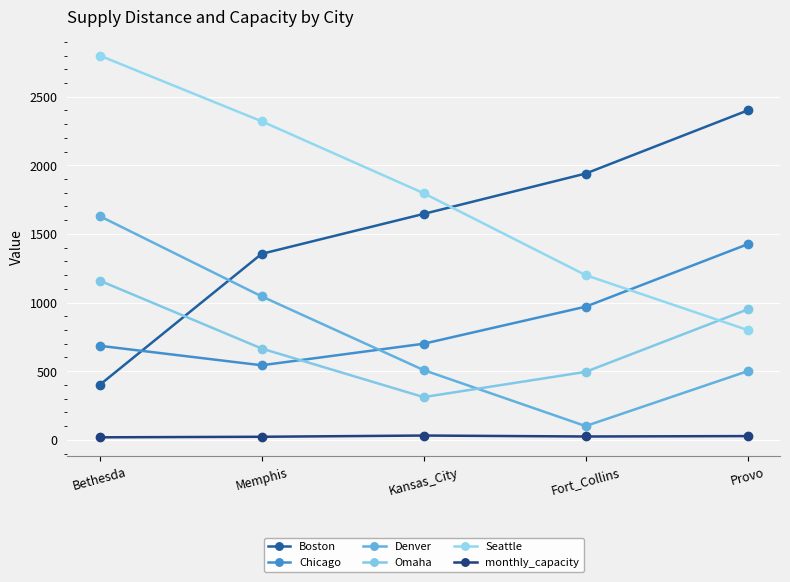

At which category is the sum across all series the highest?

Bethesda